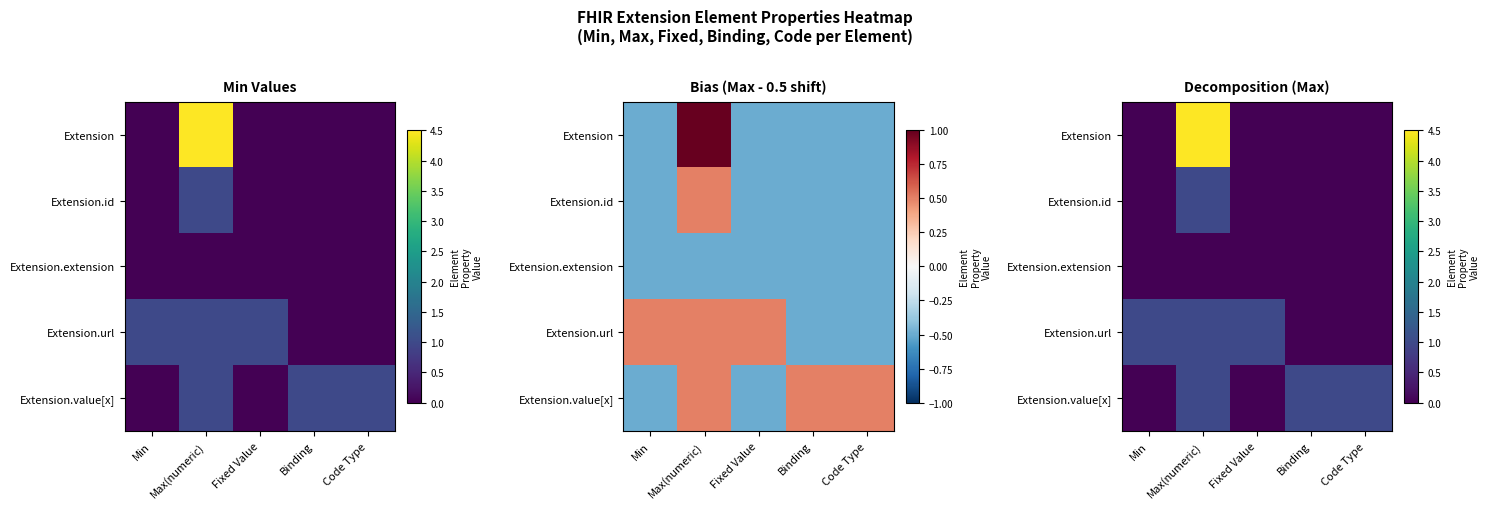

Rank the series at Min from lowest to highest value.

Extension, Extension.id, Extension.extension, Extension.value[x], Extension.url